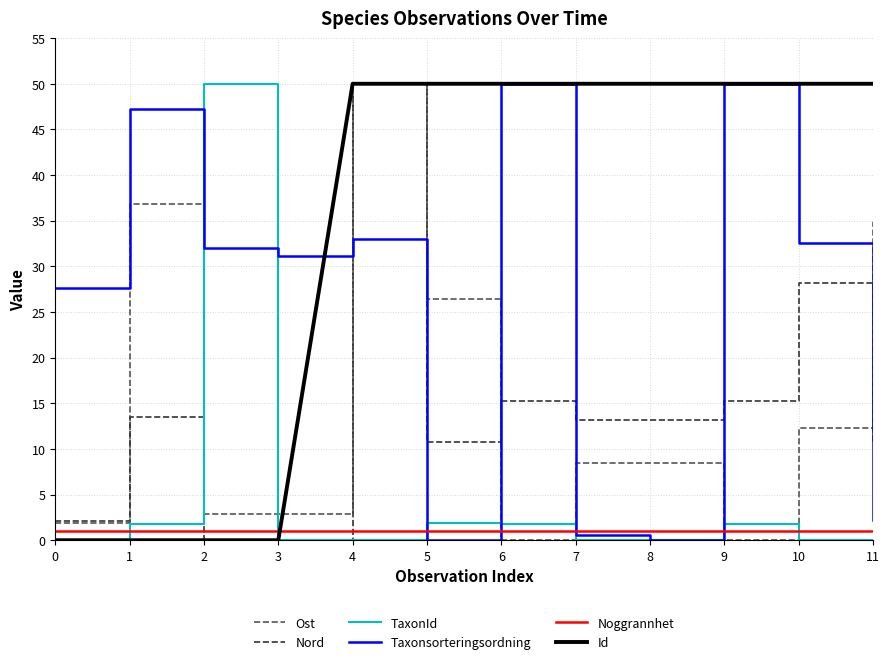

Which series has the largest total across all categories?

Id